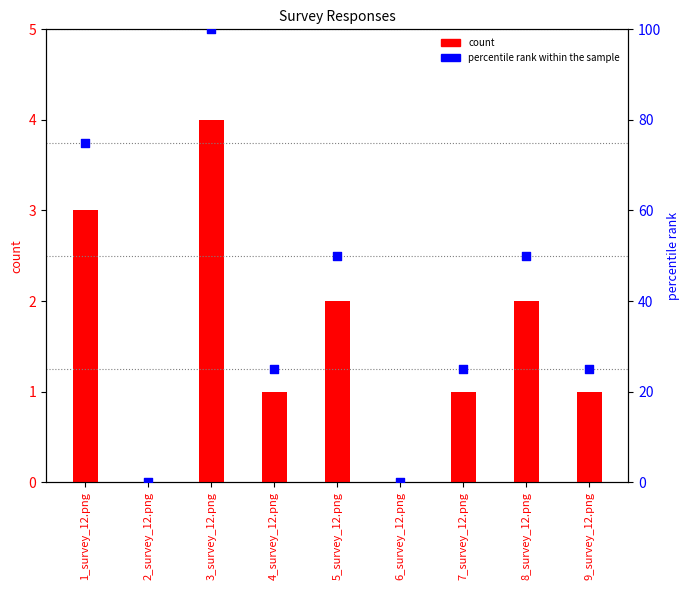

Which series reaches the maximum Y coordinate?

percentile rank within the sample